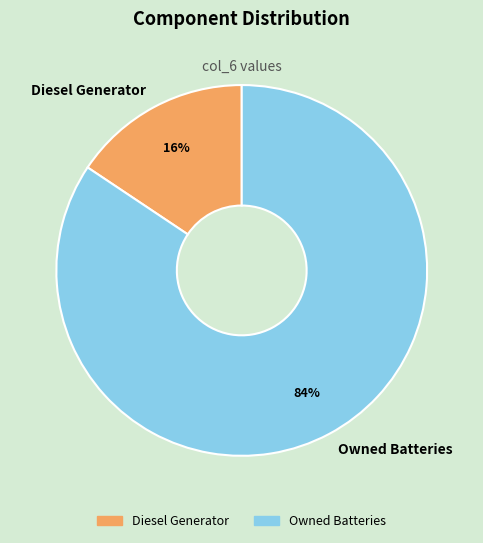

To the nearest percent, what is the combined percentage of Diesel Generator and Owned Batteries?

100%